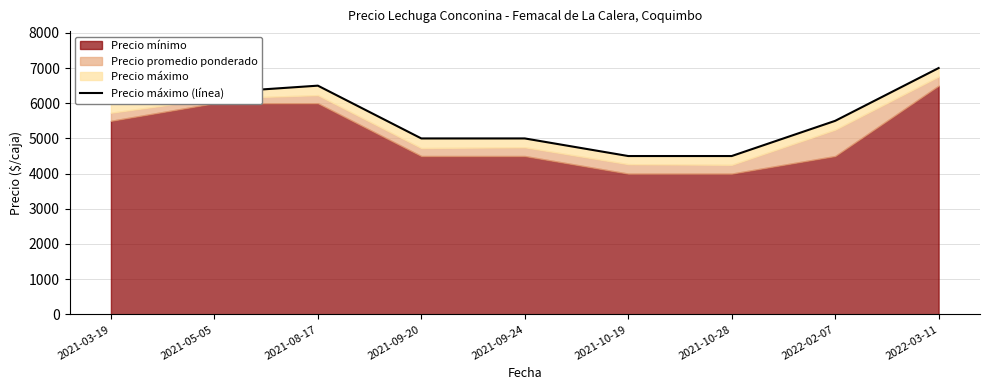

Does the chart display data point markers on the line(s)?

No